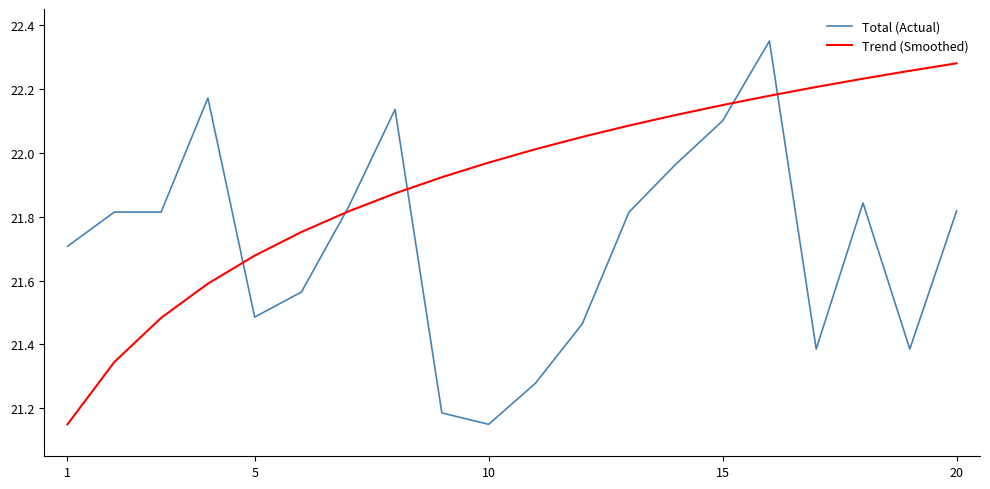

How many categories are shown in the chart?

20